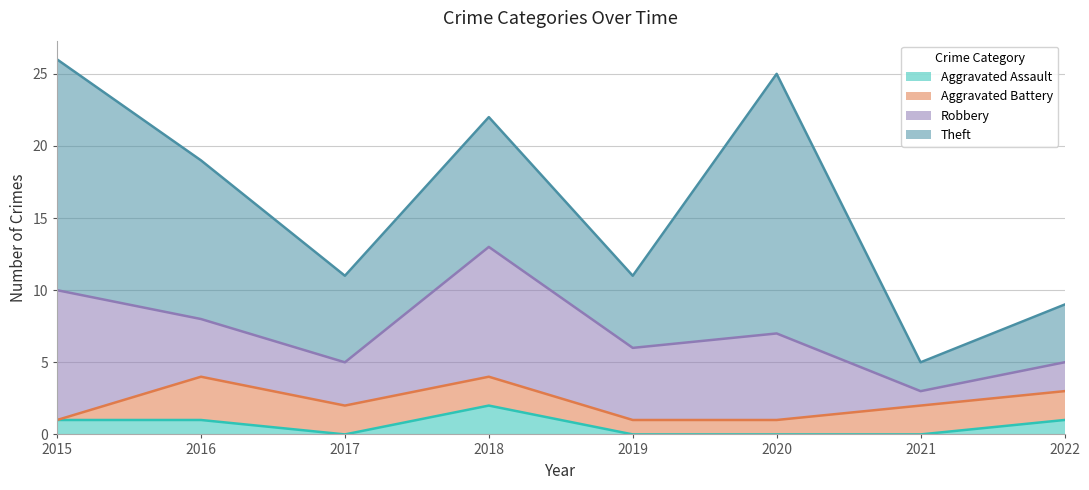

True or false: Aggravated Battery and Theft intersect in this chart.

False